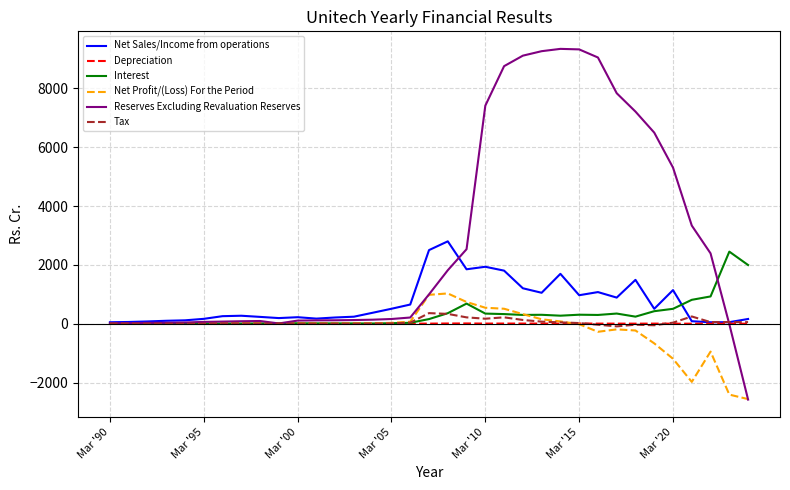

Which series has the largest range (max minus min)?

Reserves Excluding Revaluation Reserves